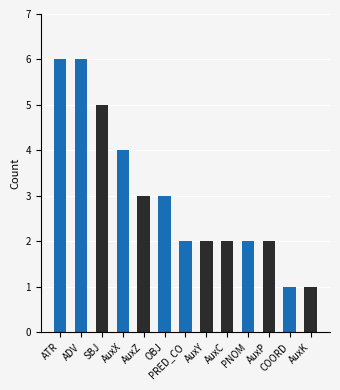

Does the chart contain any negative values?

No